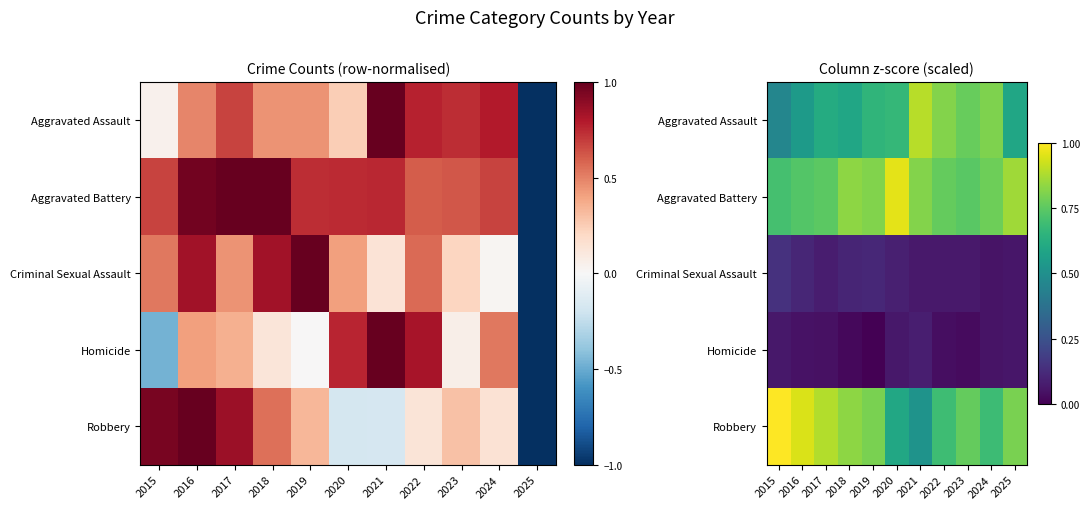

Which category has the highest value across all series?

2015